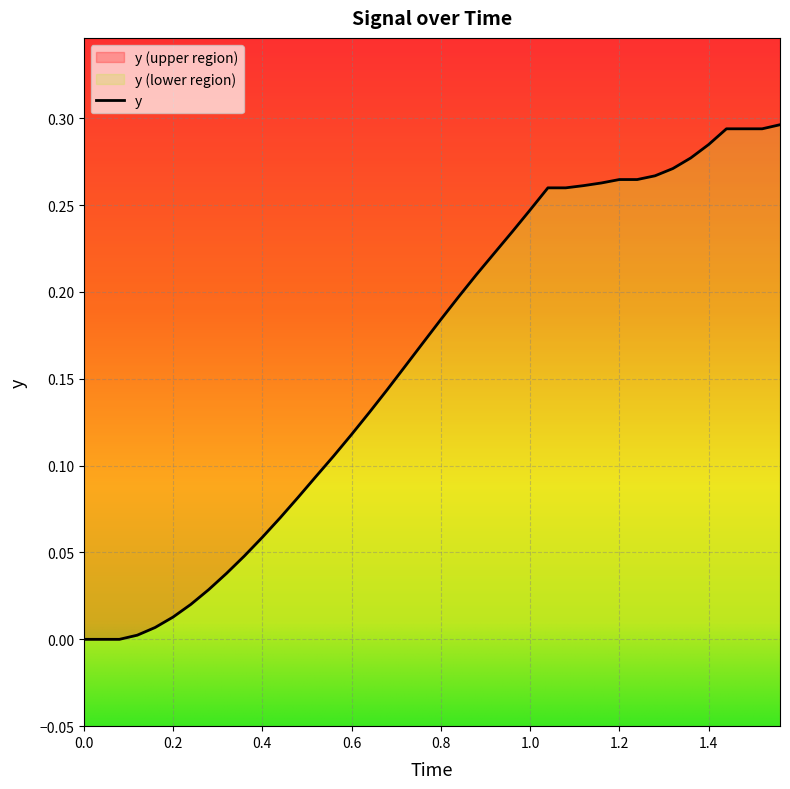

Reading left to right, what are all the values shown in this chart?

0.0	0.0	0.0	0.0	0.0	0.0	0.0	0.0	0.0	0.0	0.1	0.1	0.1	0.1	0.1	0.1	0.1	0.1	0.2	0.2	0.2	0.2	0.2	0.2	0.2	0.2	0.3	0.3	0.3	0.3	0.3	0.3	0.3	0.3	0.3	0.3	0.3	0.3	0.3	0.3